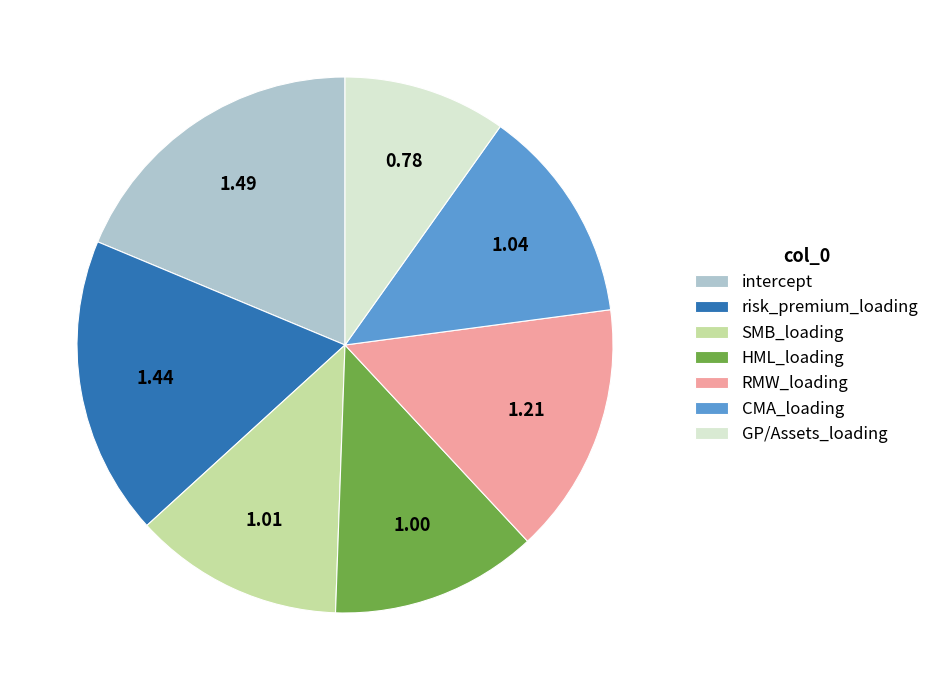

Which category has the biggest portion of the pie?

intercept